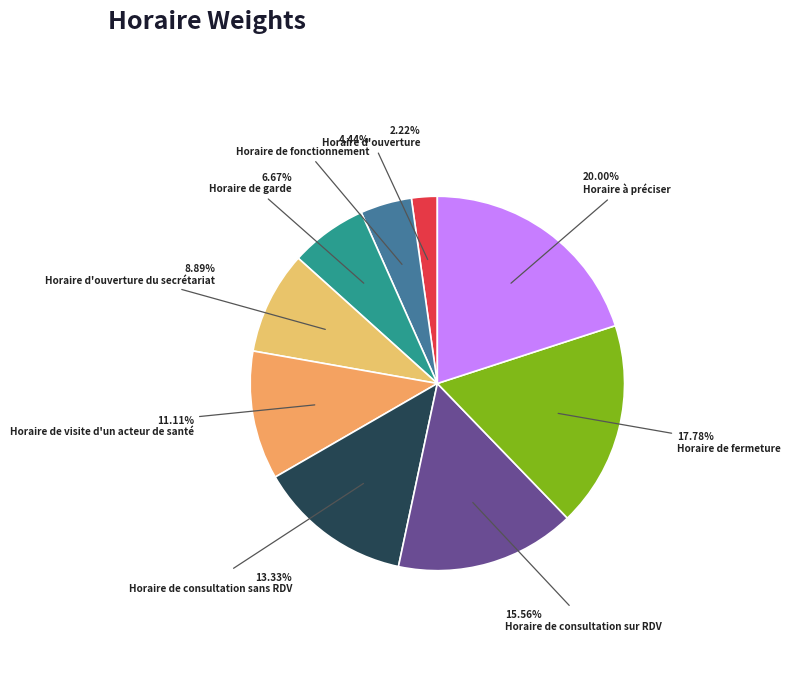

Which category has the biggest portion of the pie?

Horaire à préciser